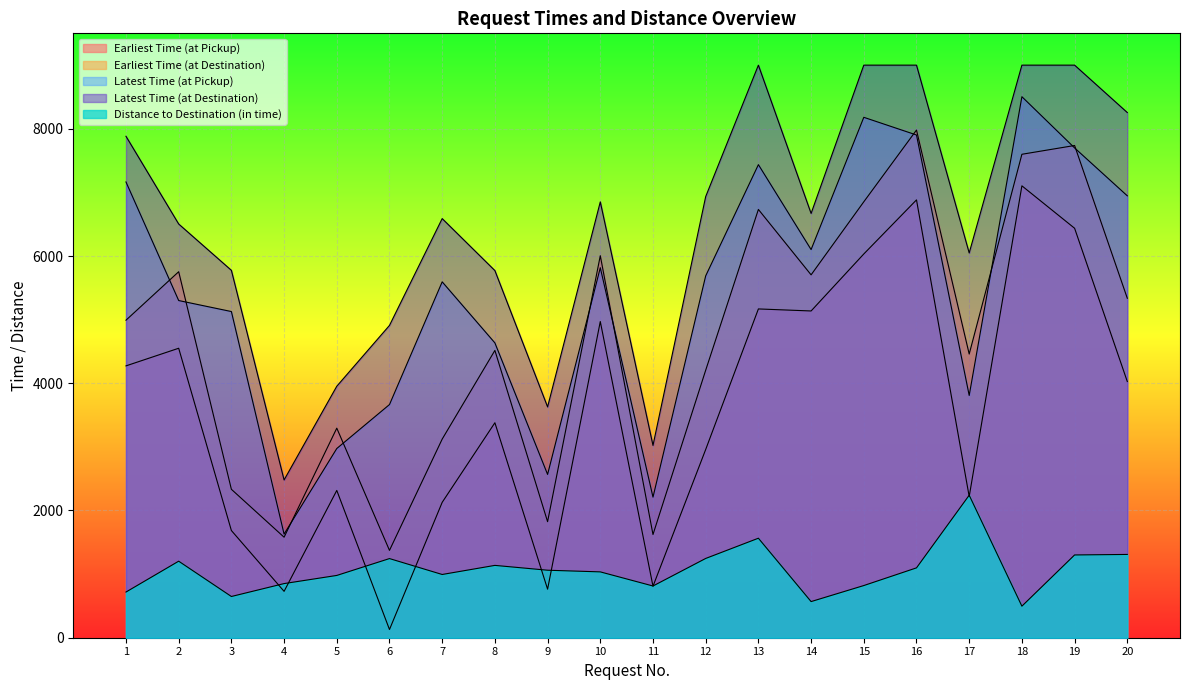

At how many categories does at least one series exceed 2593?

19